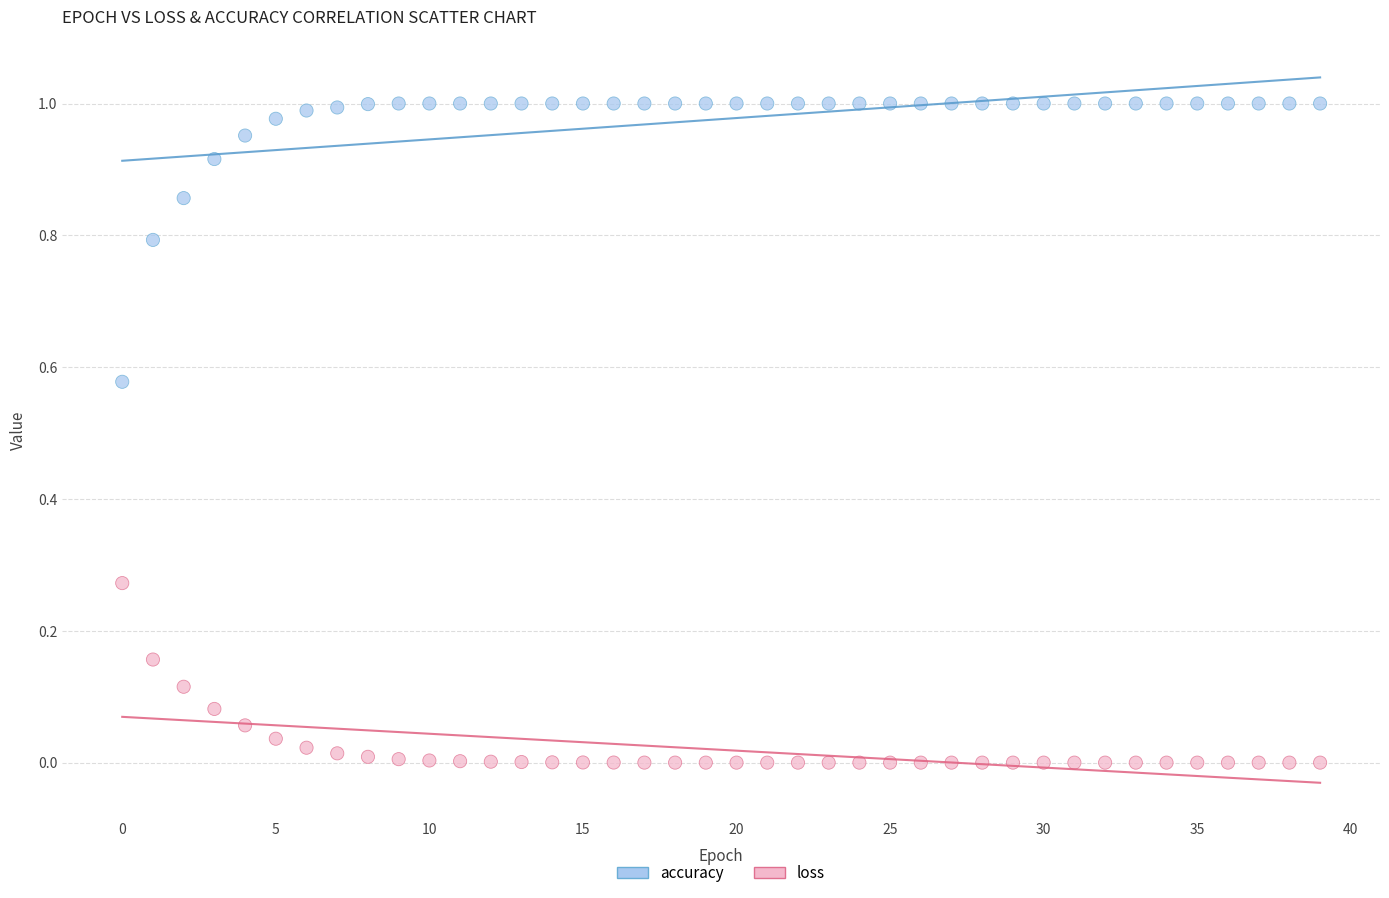

What are all the series names shown in the legend?

accuracy, loss